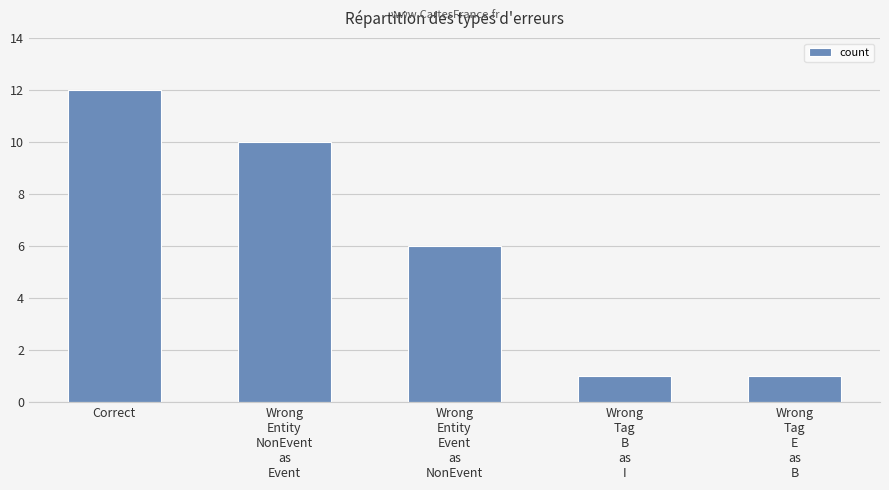

What is the value of the 3rd bar from the left?

6